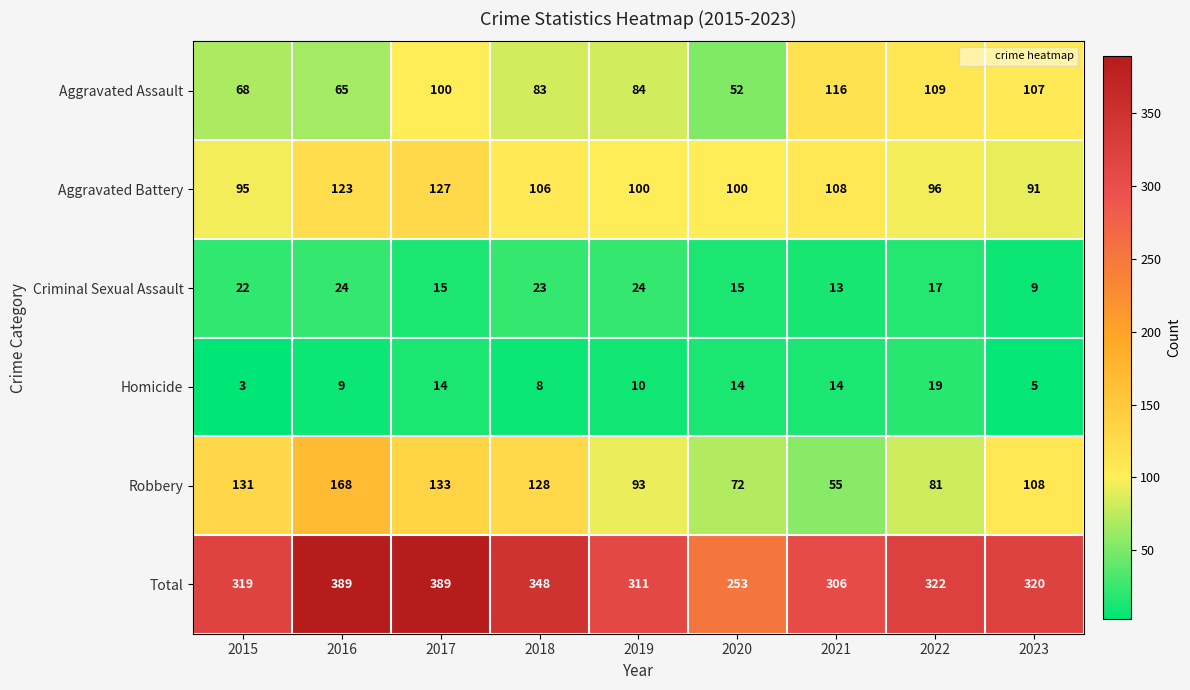

What is the sum of all Robbery values?

969